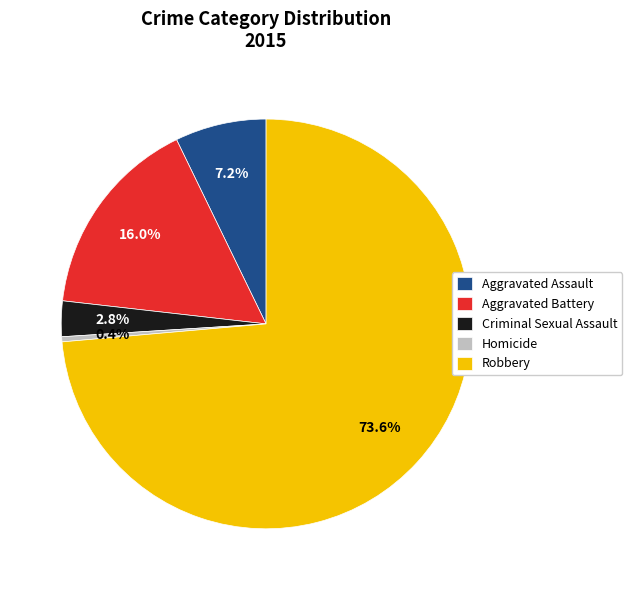

Does Aggravated Battery account for over 50% of the chart?

No